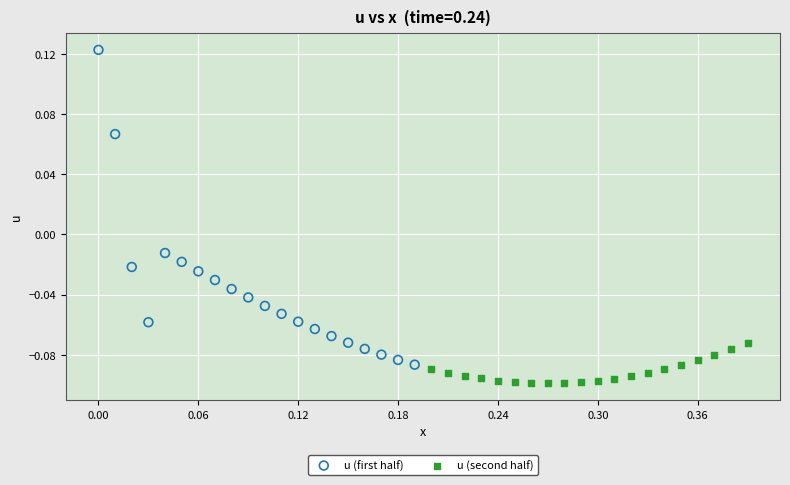

Which series reaches the maximum Y coordinate?

u (first half)